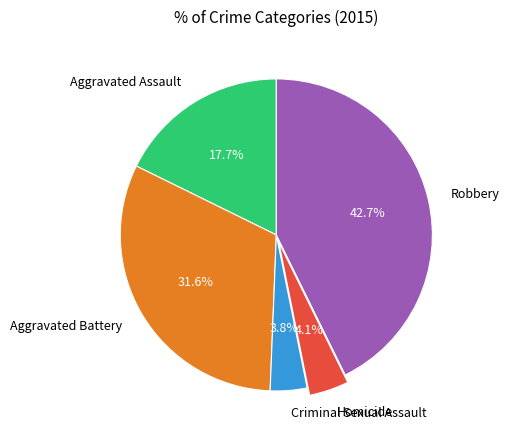

The Homicide slice represents 4% of the pie. True or false?

True